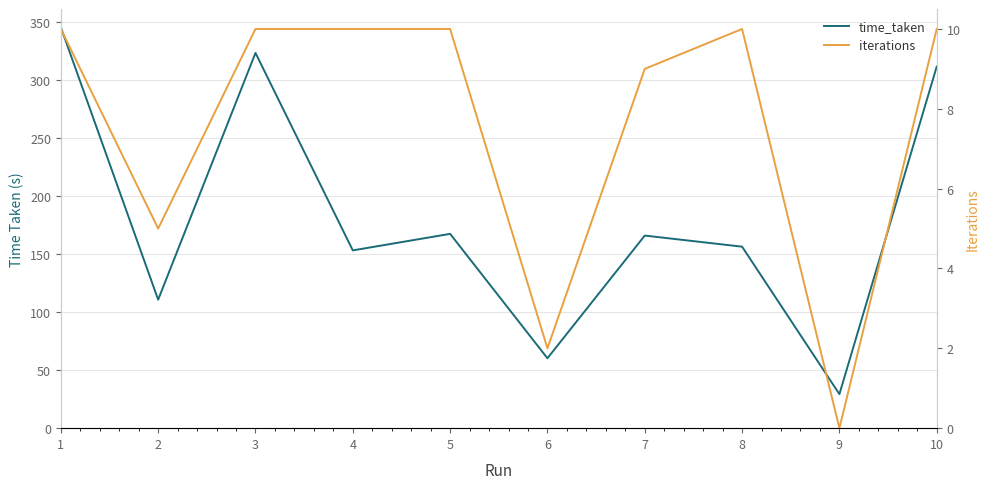

True or false: time_taken has a value of 229.0 at 5.

False